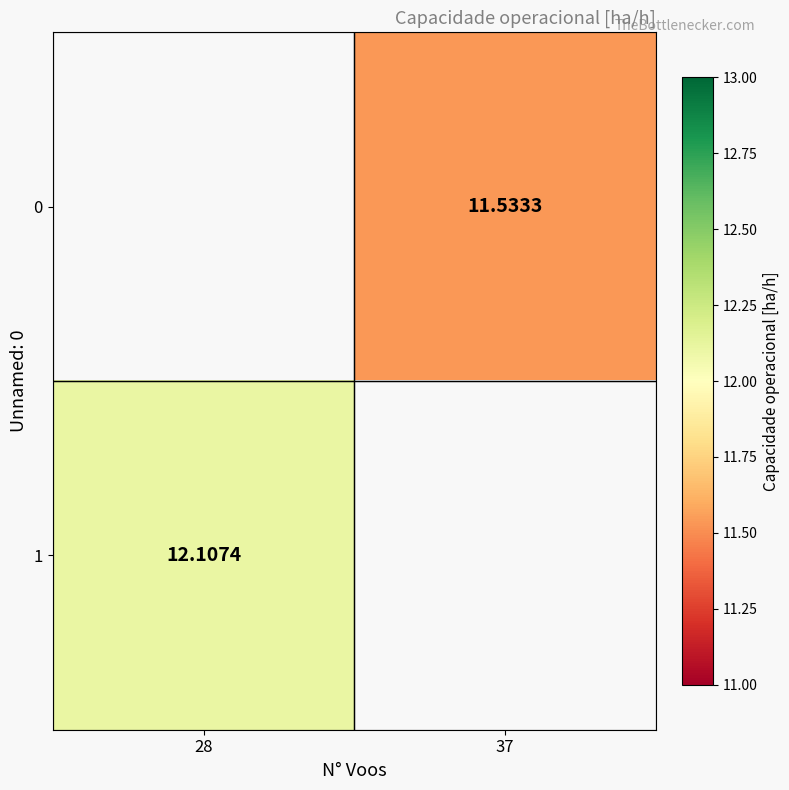

Is the value of 0 at 37 greater than the value of 1 at 28?

No